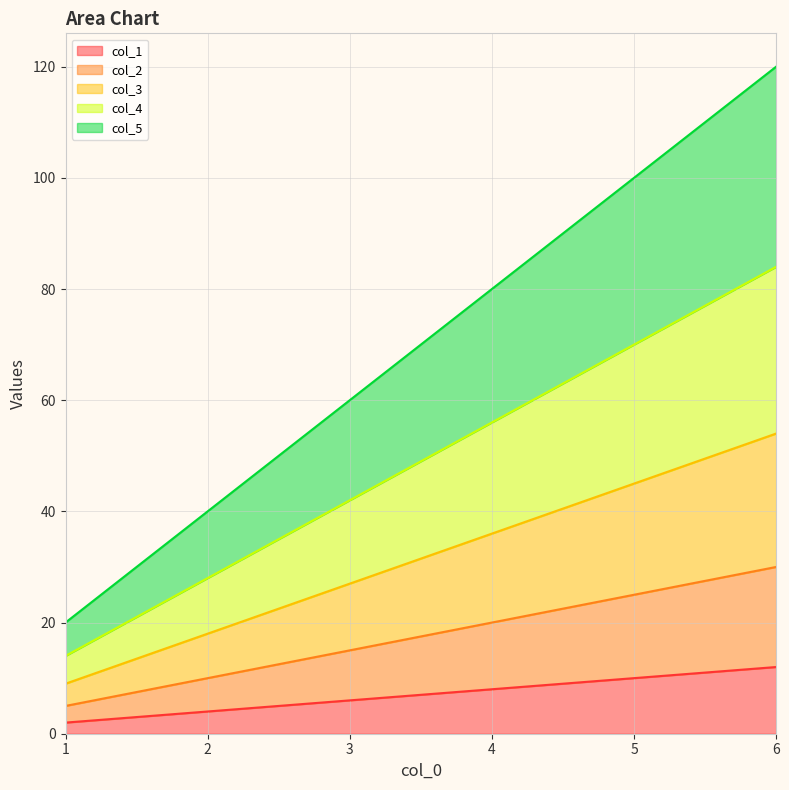

Where is col_3 nearest to the value 31?

3